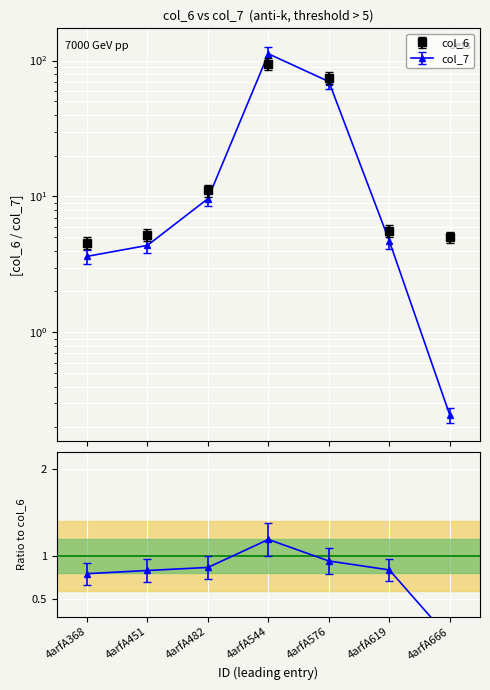

How many lines are shown in the chart?

2